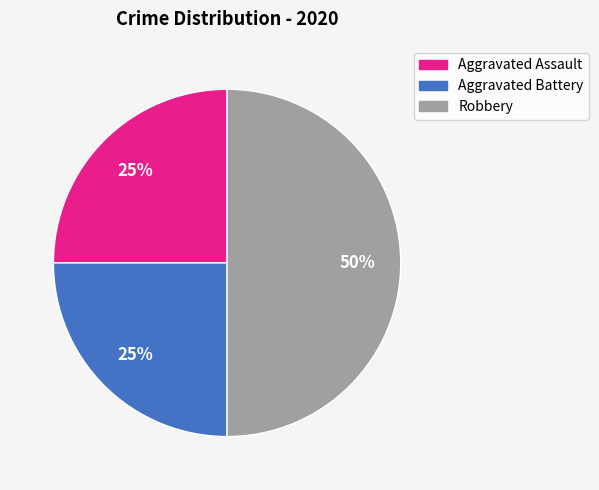

To the nearest percent, what is the combined percentage of Aggravated Assault and Aggravated Battery?

50%